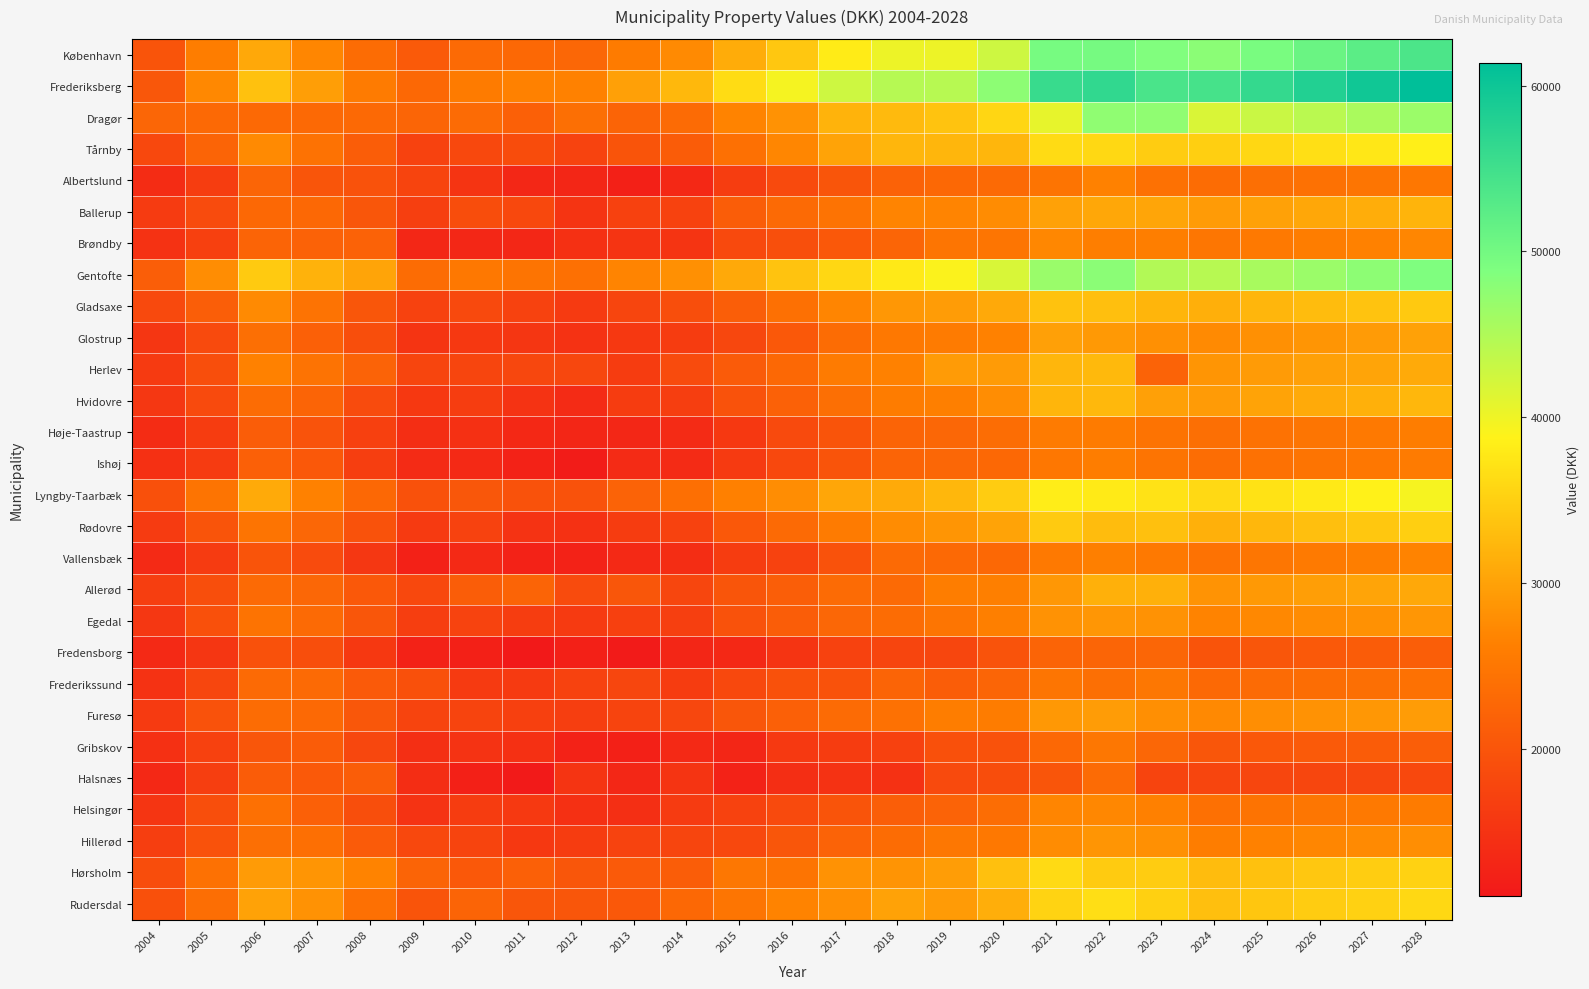

Reading left to right, what are all the values shown in this chart?

København: 2004=19764	2005=26010	2006=30662	2007=26934	2008=23438	2009=20655	2010=23016	2011=22759	2012=22672	2013=25658	2014=27504	2015=31088	2016=34138	2017=38020	2018=40110	2019=40090	2020=42723	2021=49555	2022=49704	2023=48684	2024=47856	2025=49351	2026=50845	2027=52340	2028=53835
Frederiksberg: 2004=20338	2005=27170	2006=33448	2007=29584	2008=25628	2009=22777	2010=25654	2011=26400	2012=26426	2013=29793	2014=32454	2015=36446	2016=39536	2017=42704	2018=44490	2019=44323	2020=47697	2021=55730	2022=56429	2023=53978	2024=54406	2025=56154	2026=57902	2027=59651	2028=61399
Dragør: 2004=22438	2005=22914	2006=22914	2007=22914	2008=22914	2009=22341	2010=23222	2011=21529	2012=23810	2013=22120	2014=23258	2015=26679	2016=28362	2017=31862	2018=32682	2019=33675	2020=35689	2021=40643	2022=47496	2023=47496	2024=41710	2025=42944	2026=44179	2027=45413	2028=46648
Tårnby: 2004=18172	2005=22225	2006=27321	2007=24315	2008=21226	2009=17150	2010=18158	2011=18760	2012=17314	2013=19871	2014=21112	2015=24042	2016=27014	2017=30111	2018=32259	2019=32294	2020=32283	2021=36353	2022=35953	2023=34625	2024=34916	2025=35810	2026=36704	2027=37598	2028=38492
Albertslund: 2004=13869	2005=16429	2006=22371	2007=20019	2008=19491	2009=17397	2010=15182	2011=13241	2012=13115	2013=12194	2014=13424	2015=16459	2016=18450	2017=19970	2018=21827	2019=22809	2020=23030	2021=24649	2022=26457	2023=24103	2024=23346	2025=23786	2026=24226	2027=24667	2028=25107
Ballerup: 2004=16151	2005=18501	2006=22844	2007=22825	2008=20055	2009=16731	2010=18790	2011=18039	2012=15043	2013=17054	2014=17193	2015=21183	2016=23170	2017=24404	2018=26770	2019=26783	2020=27649	2021=29908	2022=30586	2023=30400	2024=29252	2025=29923	2026=30594	2027=31265	2028=31937
Brøndby: 2004=14888	2005=16890	2006=22188	2007=21949	2008=21949	2009=13233	2010=13233	2011=13233	2012=14620	2013=15109	2014=15109	2015=18273	2016=19138	2017=20347	2018=22367	2019=24682	2020=24708	2021=27115	2022=26066	2023=26066	2024=24932	2025=25444	2026=25956	2027=26467	2028=26979
Gentofte: 2004=21318	2005=27796	2006=34445	2007=31830	2008=30219	2009=23374	2010=25212	2011=24636	2012=24022	2013=26770	2014=28082	2015=30777	2016=33616	2017=35824	2018=37770	2019=39054	2020=41784	2021=46750	2022=47869	2023=44786	2024=44391	2025=45495	2026=46600	2027=47704	2028=48808
Gladsaxe: 2004=18204	2005=21415	2006=27445	2007=24390	2008=20153	2009=17193	2010=18231	2011=17262	2012=16081	2013=17684	2014=18960	2015=21391	2016=24054	2017=26906	2018=28853	2019=29444	2020=30825	2021=33553	2022=33296	2023=32091	2024=31452	2025=32173	2026=32895	2027=33617	2028=34339
Glostrup: 2004=15384	2005=18319	2006=23876	2007=21541	2008=18932	2009=15068	2010=15704	2011=15423	2012=14821	2013=15711	2014=16396	2015=17983	2016=20485	2017=23376	2018=25237	2019=25632	2020=26492	2021=29780	2022=29013	2023=28042	2024=27410	2025=28034	2026=28658	2027=29282	2028=29906
Herlev: 2004=16106	2005=18950	2006=26504	2007=24439	2008=22015	2009=17680	2010=17680	2011=17964	2012=17961	2013=16340	2014=18524	2015=20907	2016=22853	2017=25600	2018=26523	2019=29348	2020=29292	2021=32246	2022=32568	2023=22088	2024=28665	2025=29226	2026=29786	2027=30347	2028=30907
Hvidovre: 2004=15624	2005=18432	2006=23427	2007=22125	2008=18540	2009=15785	2010=16493	2011=14970	2012=13814	2013=16360	2014=16606	2015=19558	2016=21775	2017=23874	2018=25748	2019=26233	2020=27774	2021=32057	2022=32441	2023=29830	2024=29377	2025=30120	2026=30863	2027=31606	2028=32349
Høje-Taastrup: 2004=13920	2005=16222	2006=21189	2007=19676	2008=16932	2009=14168	2010=14468	2011=13358	2012=13104	2013=13186	2014=13793	2015=15780	2016=18387	2017=19892	2018=22129	2019=22612	2020=23552	2021=25614	2022=25662	2023=24541	2024=23817	2025=24331	2026=24846	2027=25361	2028=25876
Ishøj: 2004=14490	2005=16151	2006=21547	2007=20501	2008=16567	2009=13848	2010=13485	2011=12416	2012=11556	2013=13764	2014=13861	2015=16070	2016=18122	2017=19875	2018=22131	2019=22606	2020=22851	2021=25107	2022=25944	2023=24656	2024=23578	2025=24083	2026=24588	2027=25093	2028=25598
Lyngby-Taarbæk: 2004=19287	2005=24626	2006=30937	2007=26431	2008=22718	2009=19447	2010=20276	2011=19582	2012=19548	2013=22094	2014=23961	2015=26307	2016=27719	2017=30529	2018=30916	2019=32353	2020=34653	2021=38305	2022=37914	2023=37056	2024=36112	2025=36958	2026=37804	2027=38649	2028=39495
Rødovre: 2004=16144	2005=19838	2006=24573	2007=22700	2008=19611	2009=16024	2010=17136	2011=14966	2012=14717	2013=16234	2014=17121	2015=20434	2016=23070	2017=25625	2018=27619	2019=28615	2020=30162	2021=34392	2022=32915	2023=33378	2024=31570	2025=32408	2026=33247	2027=34086	2028=34924
Vallensbæk: 2004=13688	2005=16125	2006=19770	2007=18570	2008=15605	2009=12304	2010=13528	2011=12445	2012=12455	2013=13526	2014=14153	2015=16235	2016=17284	2017=19540	2018=23112	2019=22942	2020=22726	2021=25388	2022=26232	2023=25412	2024=24282	2025=24875	2026=25468	2027=26062	2028=26655
Allerød: 2004=16690	2005=18973	2006=23012	2007=22656	2008=20458	2009=18129	2010=21217	2011=22251	2012=18508	2013=20118	2014=17859	2015=19976	2016=21303	2017=23229	2018=23044	2019=25985	2020=26171	2021=28822	2022=31622	2023=31622	2024=28488	2025=29051	2026=29613	2027=30176	2028=30738
Egedal: 2004=15629	2005=19328	2006=24510	2007=23133	2008=20069	2009=16642	2010=17354	2011=16511	2012=15961	2013=16911	2014=16790	2015=19491	2016=21133	2017=22658	2018=23296	2019=24774	2020=26164	2021=28317	2022=28703	2023=28348	2024=26654	2025=27165	2026=27676	2027=28187	2028=28698
Fredensborg: 2004=13508	2005=15418	2006=19439	2007=18945	2008=15705	2009=12421	2010=12223	2011=11111	2012=12141	2013=11478	2014=13011	2015=13304	2016=15234	2017=17134	2018=17658	2019=17797	2020=19731	2021=22188	2022=22347	2023=22506	2024=19878	2025=20232	2026=20586	2027=20939	2028=21293
Frederikssund: 2004=14785	2005=17708	2006=23006	2007=23190	2008=20780	2009=19280	2010=16120	2011=15990	2012=17269	2013=17853	2014=16277	2015=18026	2016=19381	2017=19630	2018=22182	2019=21139	2020=22318	2021=24726	2022=23838	2023=25006	2024=22966	2025=23256	2026=23545	2027=23835	2028=24124
Furesø: 2004=16102	2005=19594	2006=23476	2007=22938	2008=20295	2009=17549	2010=17585	2011=16932	2012=16597	2013=17454	2014=17959	2015=20057	2016=21659	2017=23236	2018=24222	2019=25934	2020=25791	2021=28938	2022=29440	2023=27970	2024=27276	2025=27809	2026=28341	2027=28873	2028=29406
Gribskov: 2004=14455	2005=17083	2006=20050	2007=20996	2008=17954	2009=14365	2010=14974	2011=14498	2012=12501	2013=12282	2014=13515	2015=13125	2016=15914	2017=16326	2018=17093	2019=19326	2020=19507	2021=22739	2022=24972	2023=22606	2024=20129	2025=20407	2026=20684	2027=20962	2028=21240
Halsnæs: 2004=13432	2005=16579	2006=20947	2007=20584	2008=21196	2009=14062	2010=12100	2011=11279	2012=15236	2013=13206	2014=15094	2015=12454	2016=14289	2017=14754	2018=14695	2019=18336	2020=18793	2021=20044	2022=23233	2023=17553	2024=17625	2025=17742	2026=17859	2027=17977	2028=18094
Helsingør: 2004=15261	2005=18921	2006=24028	2007=21714	2008=19010	2009=15034	2010=16365	2011=15881	2012=14618	2013=14357	2014=16130	2015=17248	2016=18337	2017=19921	2018=21343	2019=22021	2020=23524	2021=26849	2022=27118	2023=26332	2024=24061	2025=24476	2026=24891	2027=25306	2028=25722
Hillerød: 2004=16602	2005=19554	2006=23840	2007=23914	2008=20855	2009=18014	2010=17590	2011=15788	2012=16291	2013=17308	2014=17610	2015=18171	2016=20136	2017=22098	2018=23426	2019=25054	2020=25186	2021=27678	2022=28625	2023=28089	2024=26034	2025=26485	2026=26937	2027=27389	2028=27840
Hørsholm: 2004=18826	2005=24189	2006=29216	2007=28640	2008=26696	2009=22194	2010=20436	2011=21549	2012=20089	2013=20691	2014=21206	2015=25005	2016=24606	2017=28310	2018=28510	2019=29544	2020=33385	2021=36246	2022=34543	2023=34632	2024=32878	2025=33493	2026=34107	2027=34722	2028=35336
Rudersdal: 2004=19356	2005=23704	2006=29996	2007=28376	2008=24036	2009=19888	2010=22251	2011=20178	2012=20126	2013=20513	2014=22841	2015=24729	2016=26632	2017=27919	2018=30032	2019=29205	2020=31386	2021=35403	2022=36553	2023=35044	2024=33300	2025=33957	2026=34613	2027=35269	2028=35926